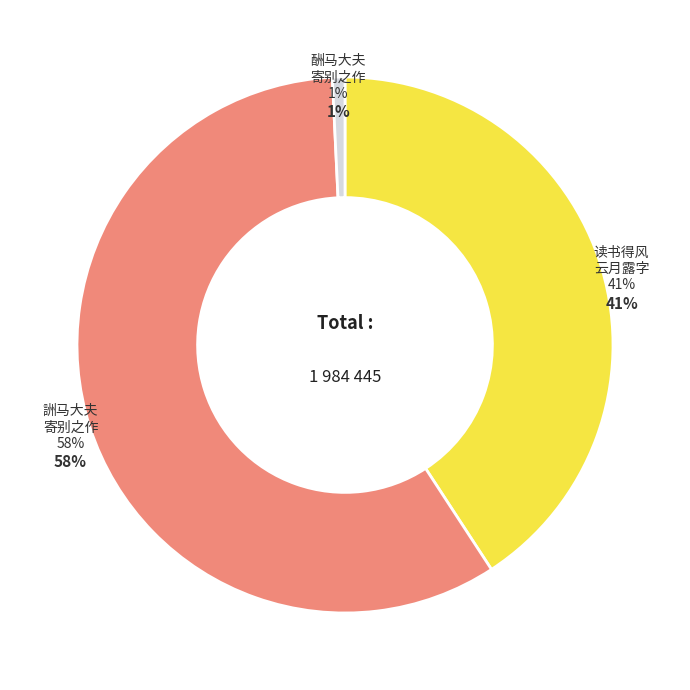

The 读书得风云月露字因而分作四句中成绝一首 slice represents 41% of the pie. True or false?

True